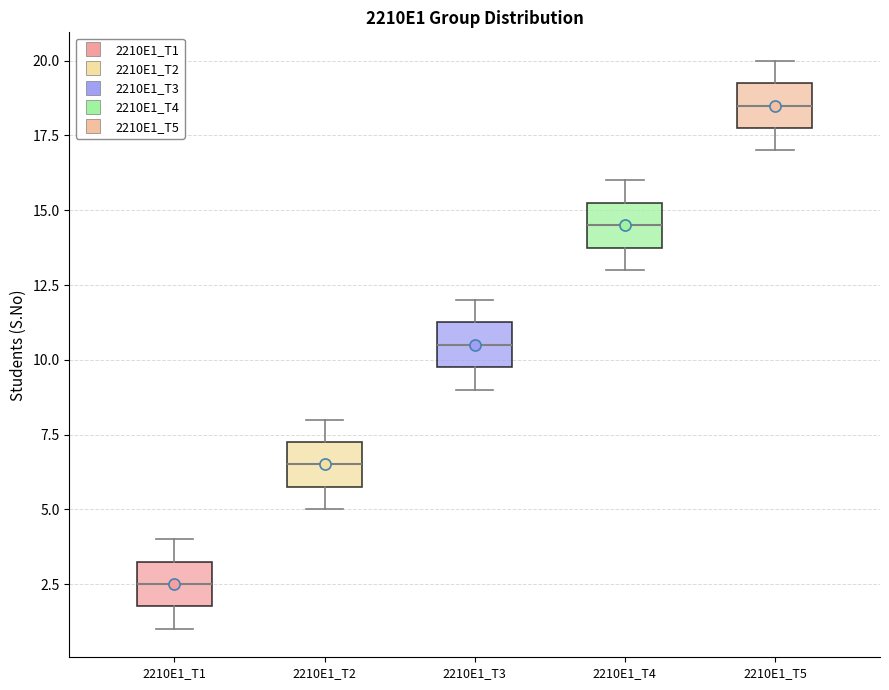

Where is the upper edge of the box for 2210E1_T3 on the y-axis? The values are not printed on the chart, so give them approximately, as read against the axis.

11.5